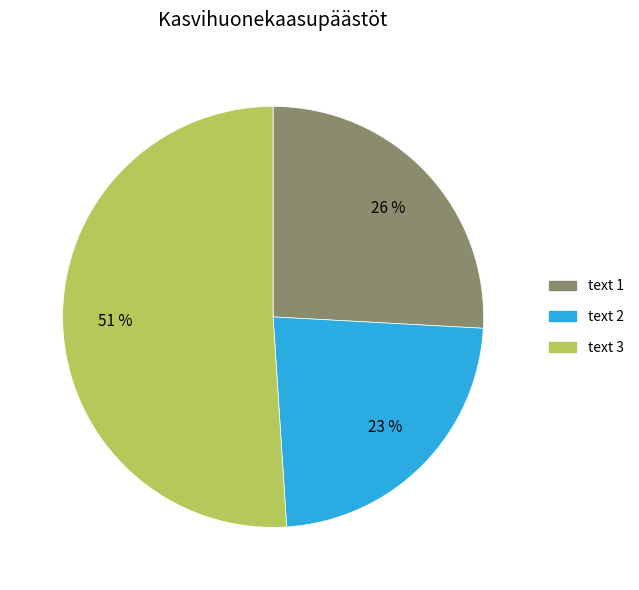

Which slice is the largest?

text 3